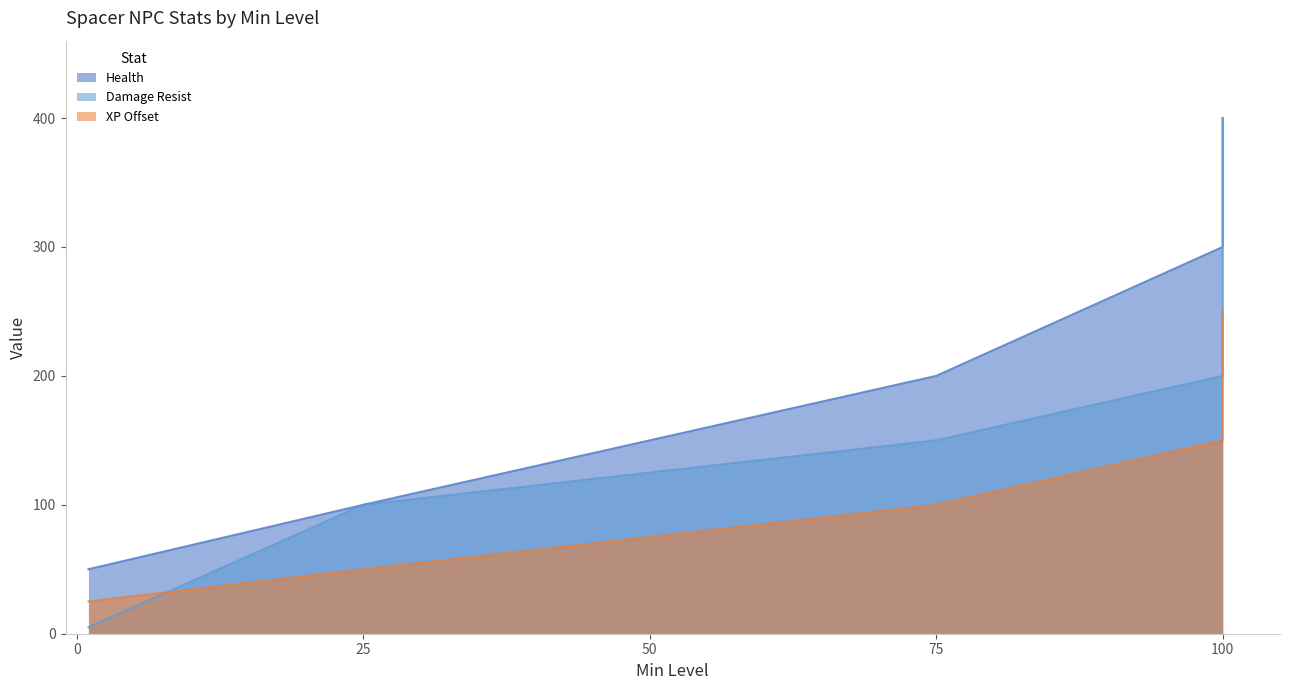

How many lines are shown in the chart?

3